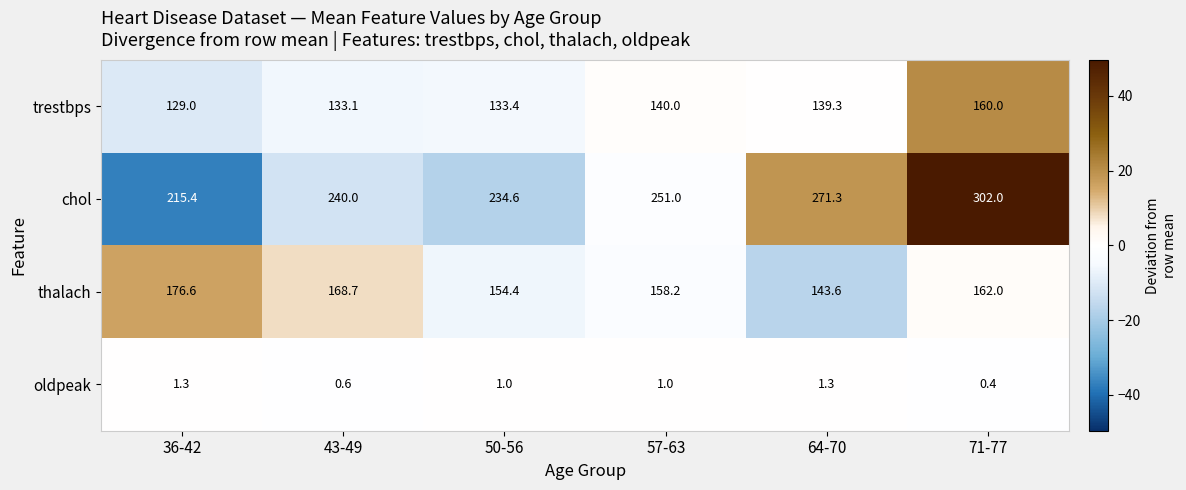

Where does the thalach series first go above 162?

36-42